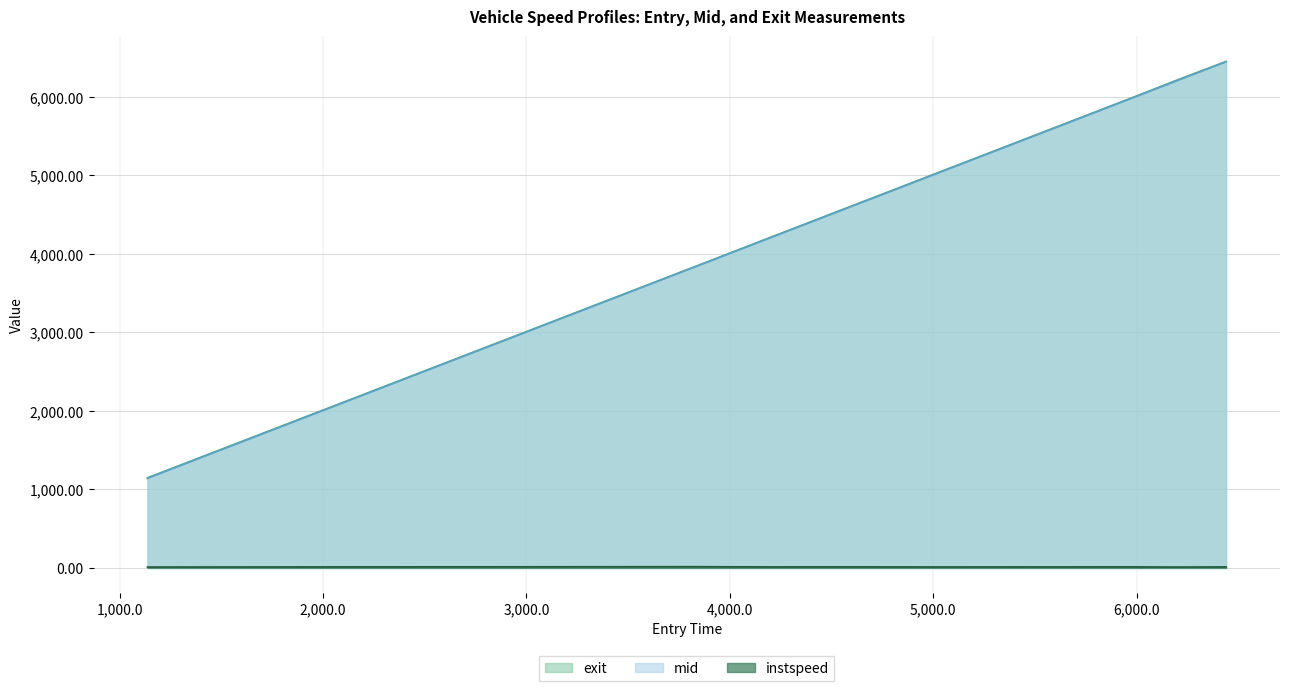

At which category does the chart reach its peak across all series?

6439.60039868936